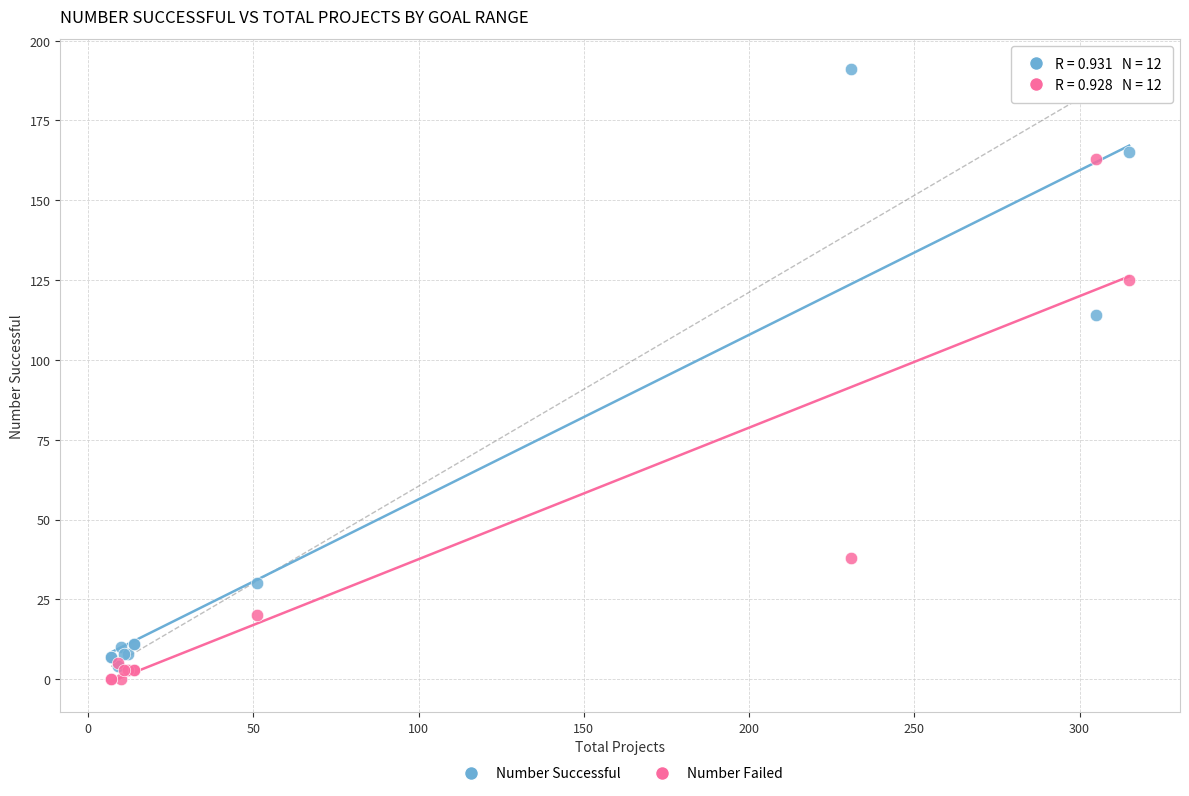

In the Number Failed series, what Y value is closest to 81?

38